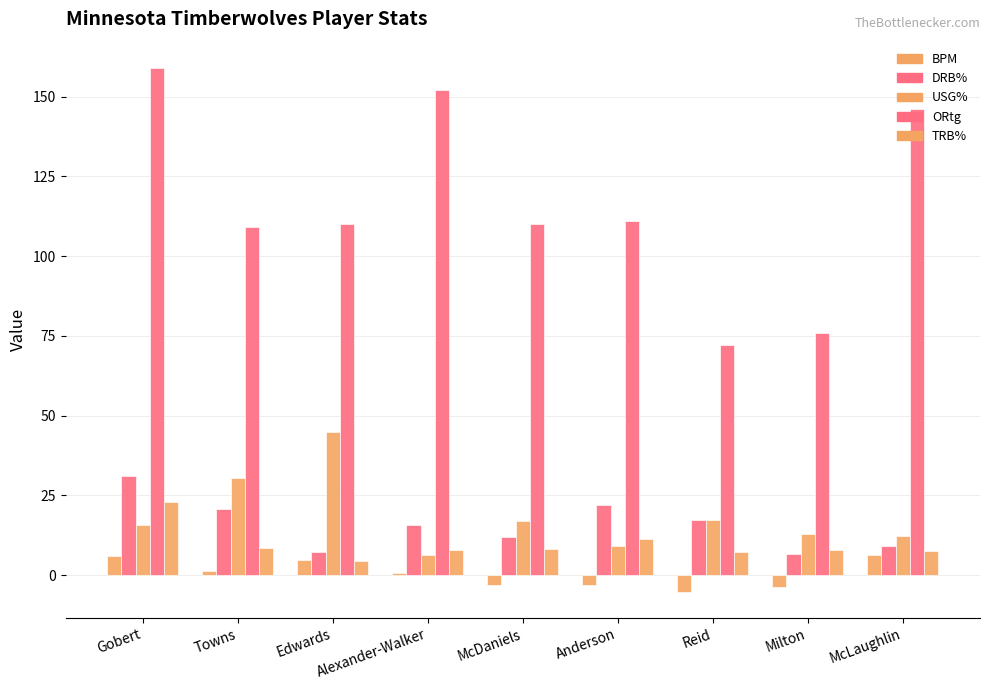

Which has a higher value, McLaughlin or Anderson?

McLaughlin